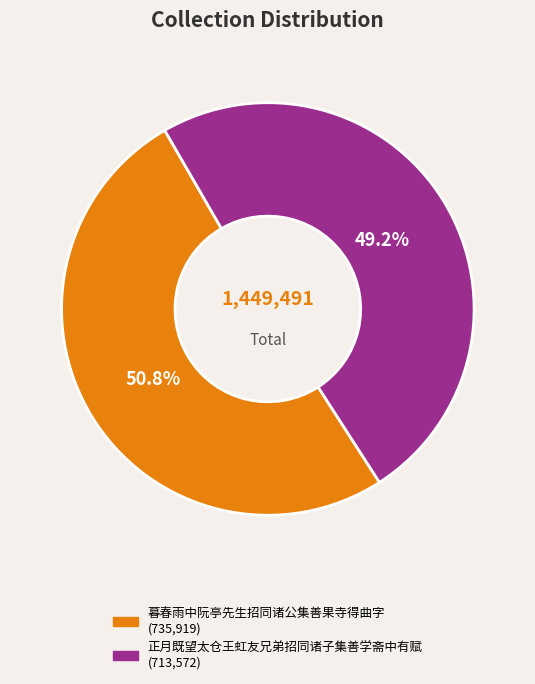

Which has a higher value, 正月既望太仓王虹友兄弟招同诸子集善学斋中有赋 or 暮春雨中阮亭先生招同诸公集善果寺得曲字?

暮春雨中阮亭先生招同诸公集善果寺得曲字